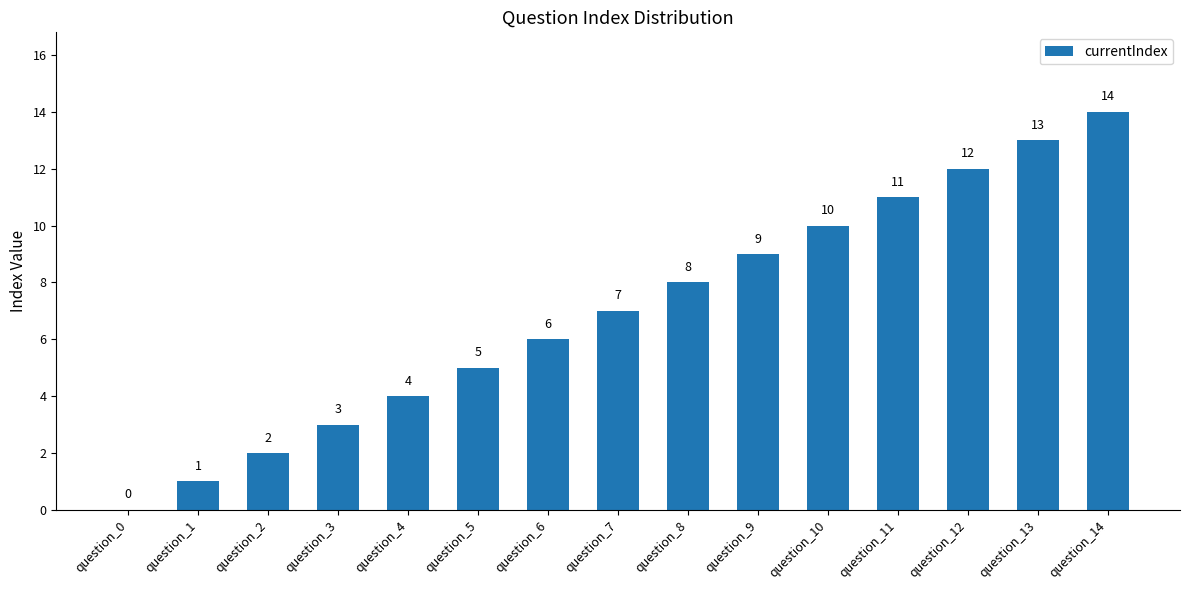

What is the maximum value shown in the chart?

14